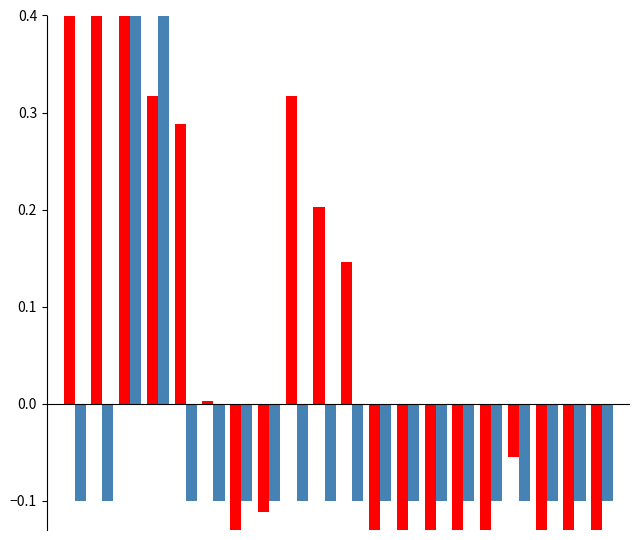

Reading left to right, extract all data points from this chart.

Points: 0.4	0.4	0.5	0.3	0.3	0.0	-0.3	-0.1	0.3	0.2	0.1	-0.3	-0.2	-0.1	-0.5	-0.3	-0.1	-0.2	-0.2	-0.5
Medals: -0.1	-0.1	0.9	0.9	-0.1	-0.1	-0.1	-0.1	-0.1	-0.1	-0.1	-0.1	-0.1	-0.1	-0.1	-0.1	-0.1	-0.1	-0.1	-0.1